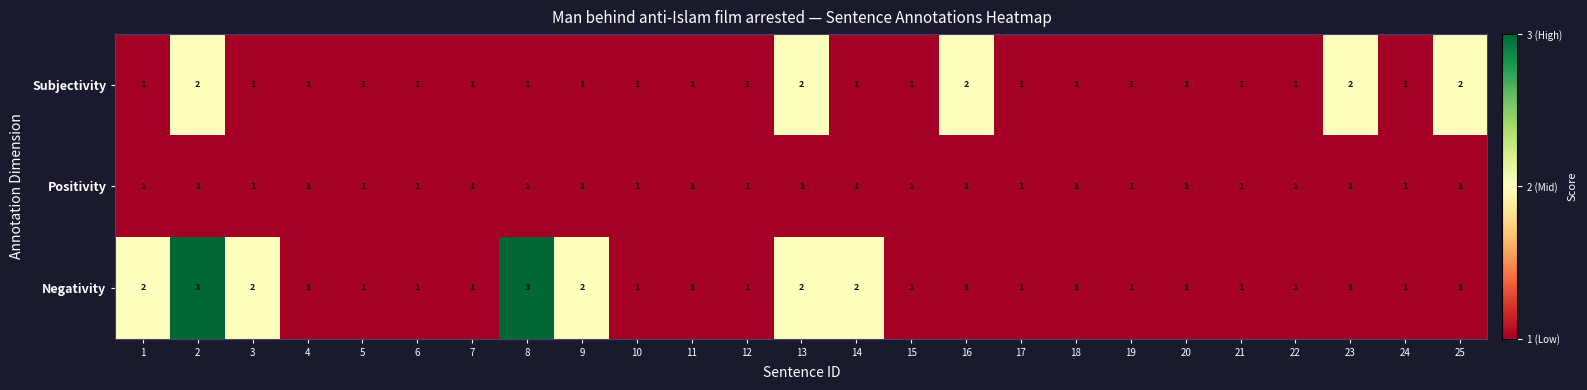

How many Negativity values are between 1 and 2?

23